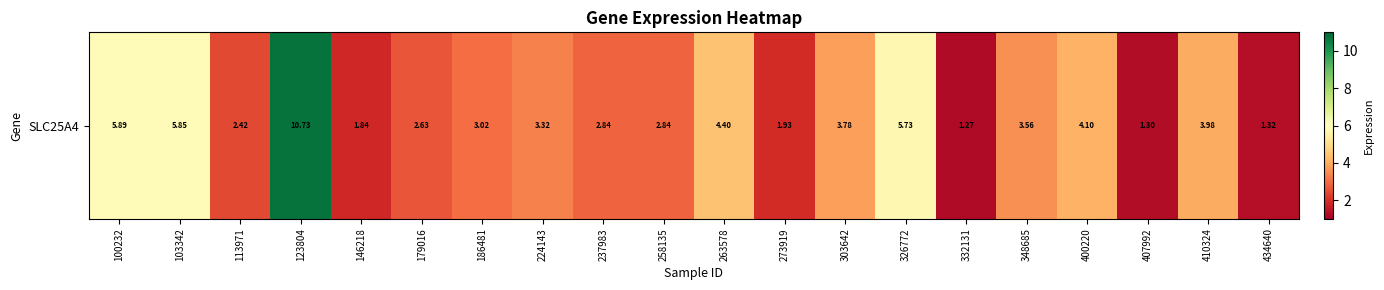

The chart shows a value of 4.1 at 113971. True or false?

False